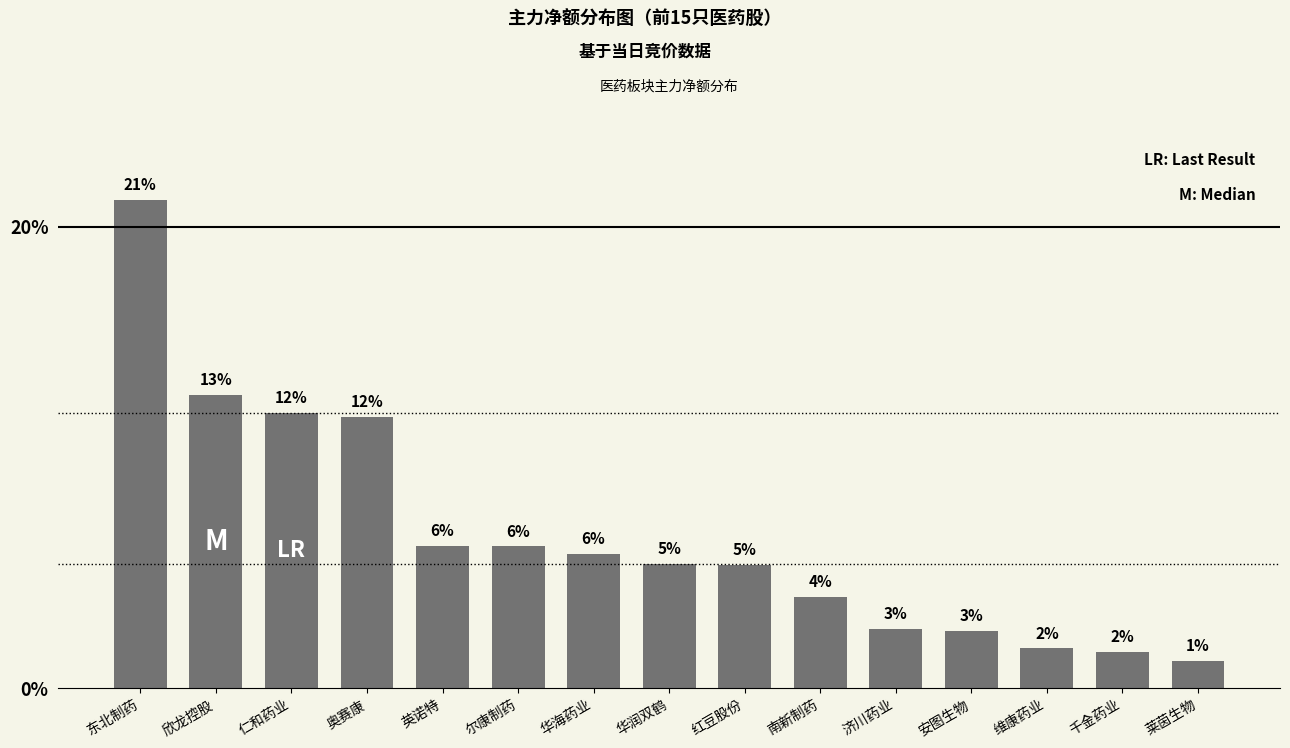

Rank the categories by value from highest to lowest.

东北制药, 欣龙控股, 仁和药业, 奥赛康, 英诺特, 尔康制药, 华海药业, 华润双鹤, 红豆股份, 南新制药, 济川药业, 安图生物, 维康药业, 千金药业, 莱茵生物